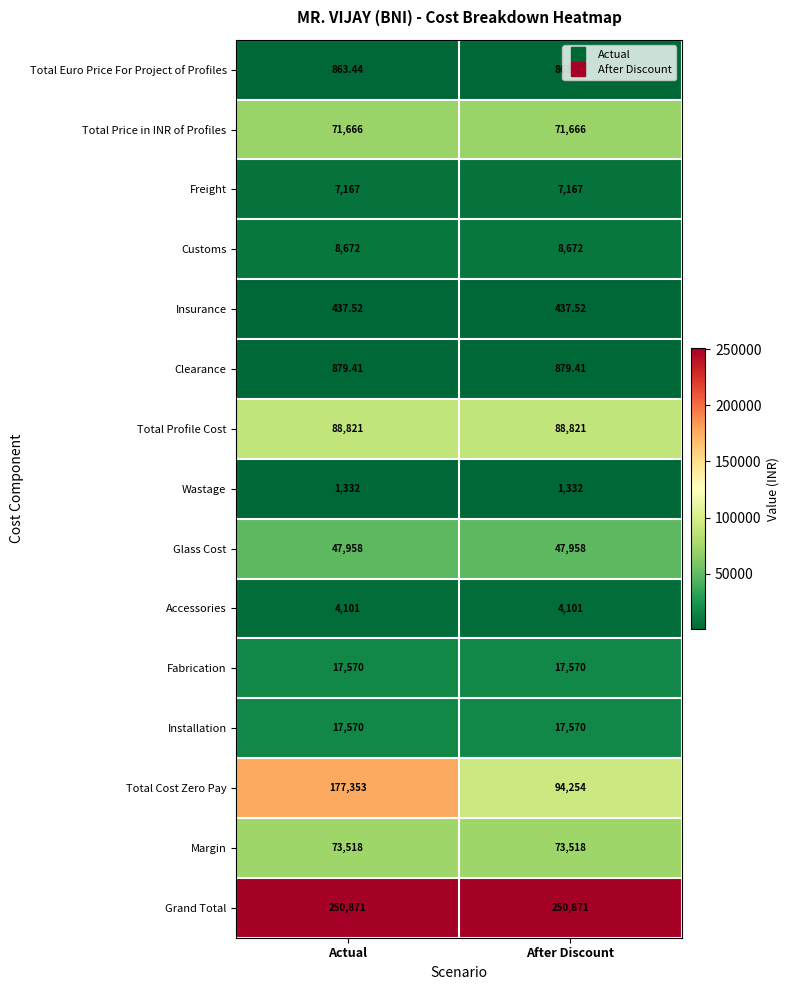

At which category is the sum across all series the highest?

Actual